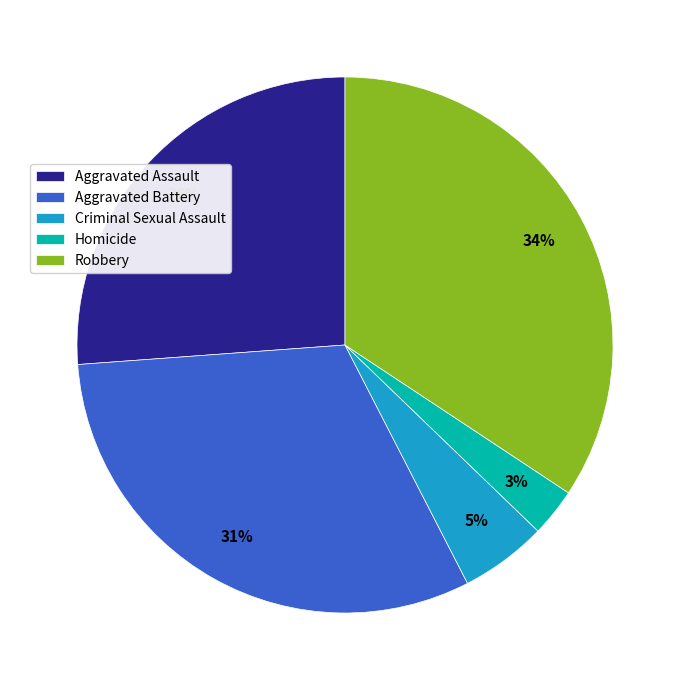

Which slice is the largest?

Robbery